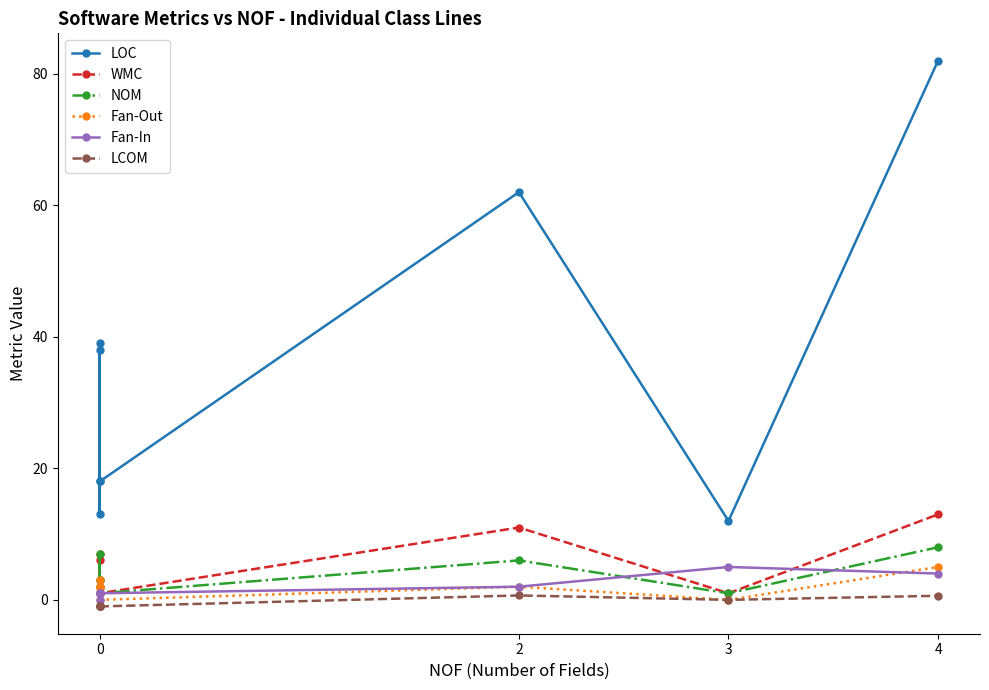

What is the lowest value of the NOM series?

1.0